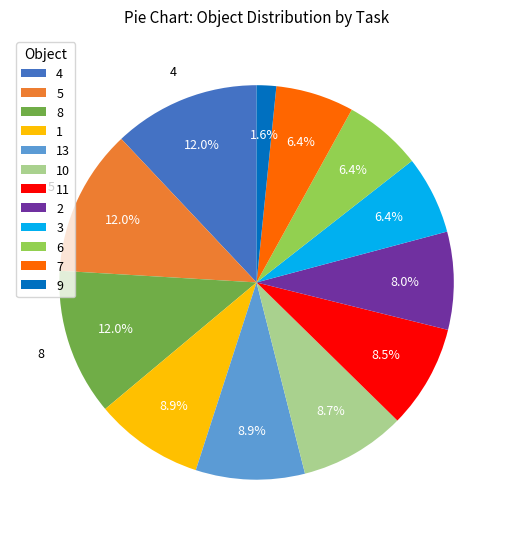

To the nearest percent, what is the difference between the largest and smallest slice percentages?

10%